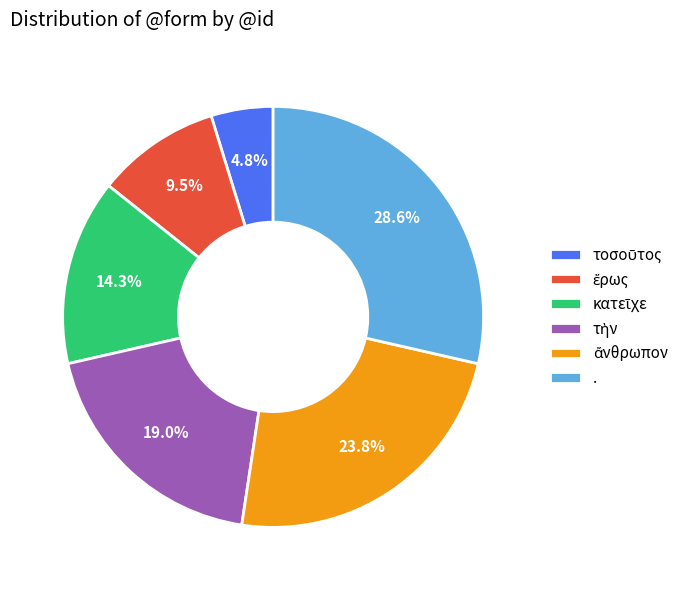

Which category has the biggest portion of the pie?

.